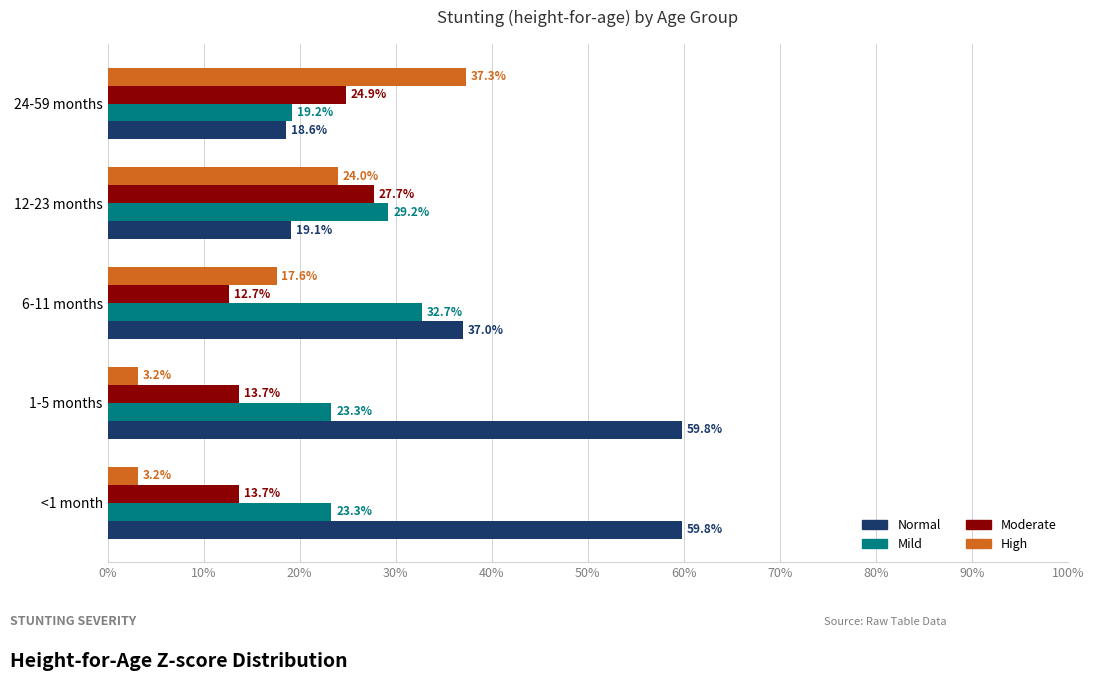

What are all the series names shown in the legend?

Normal, Mild, Moderate, High